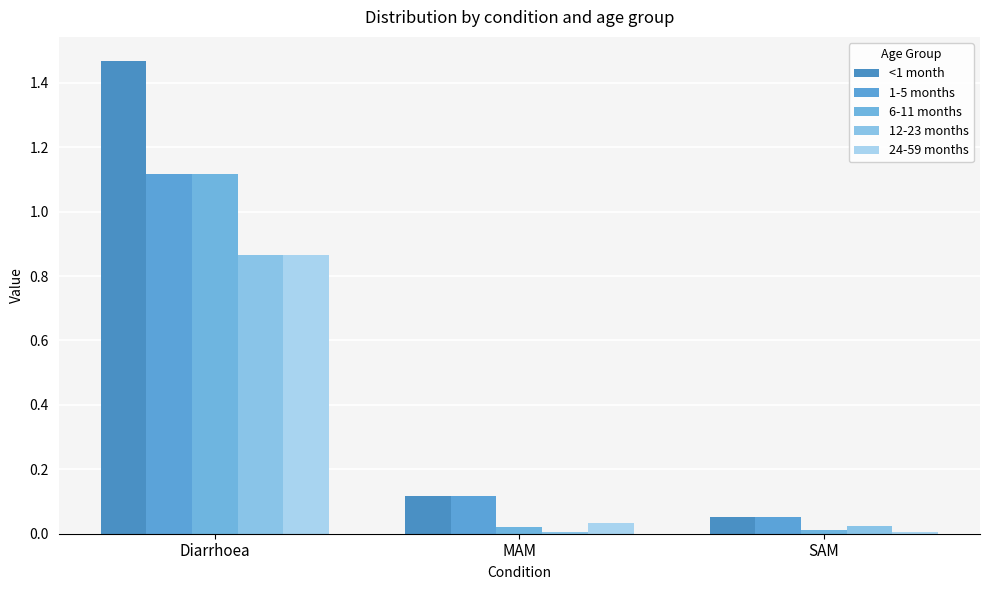

How many groups of bars are there?

3